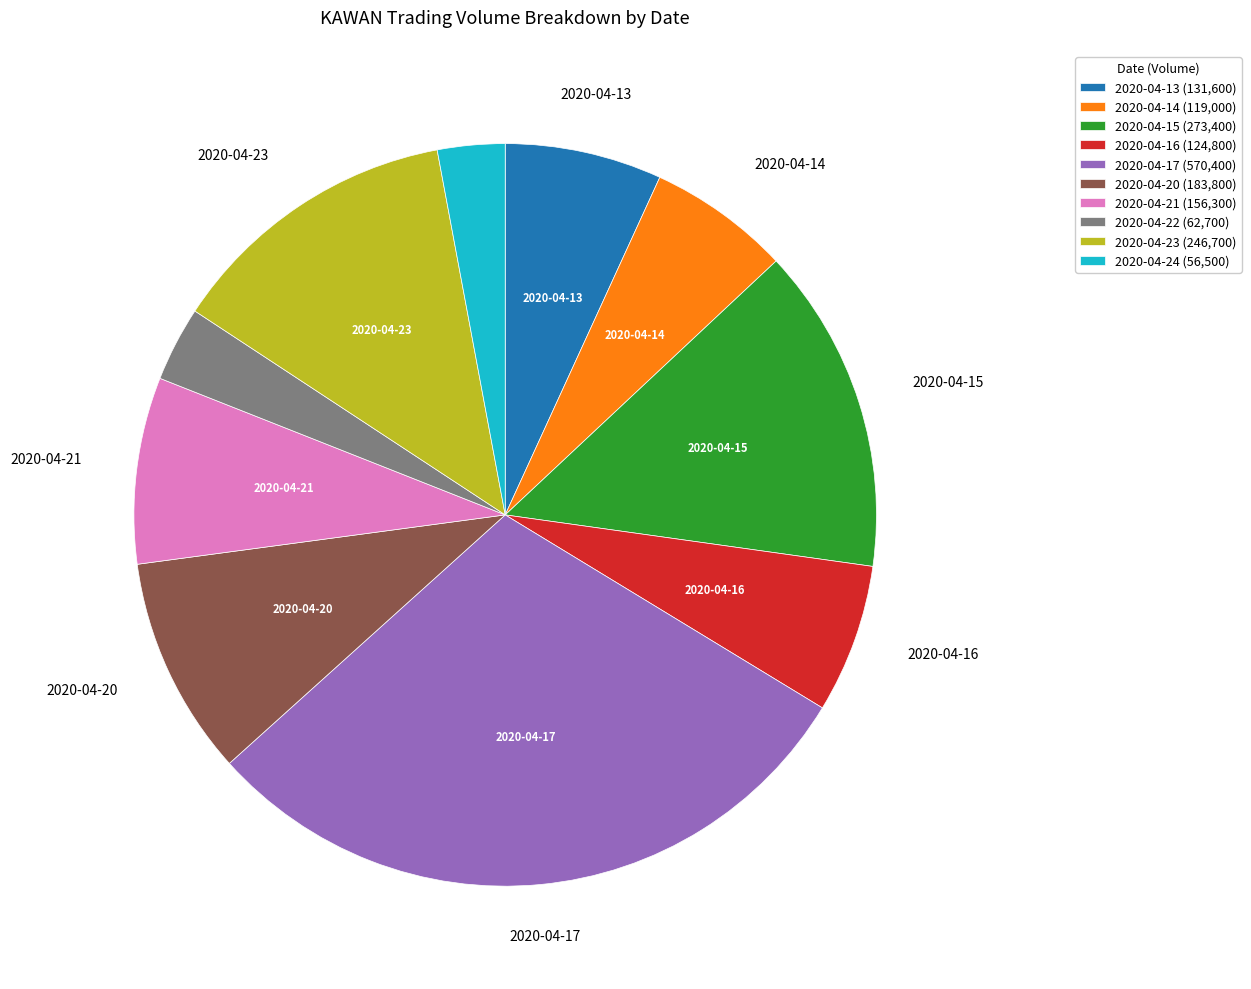

Does 2020-04-15 represent more than half of the total?

No